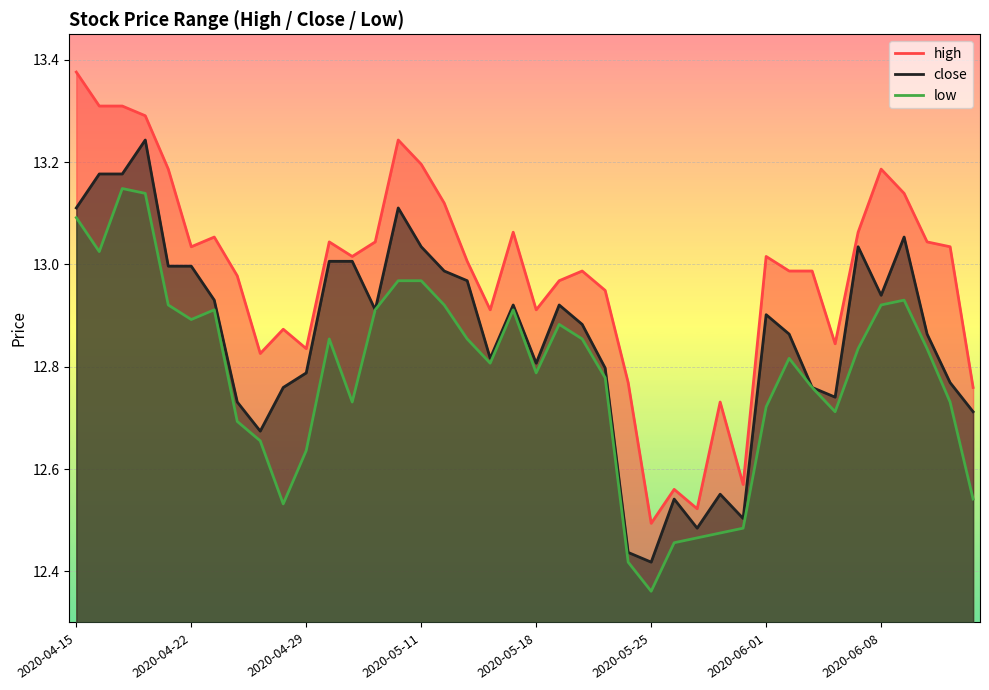

What is the smallest value displayed?

12.4